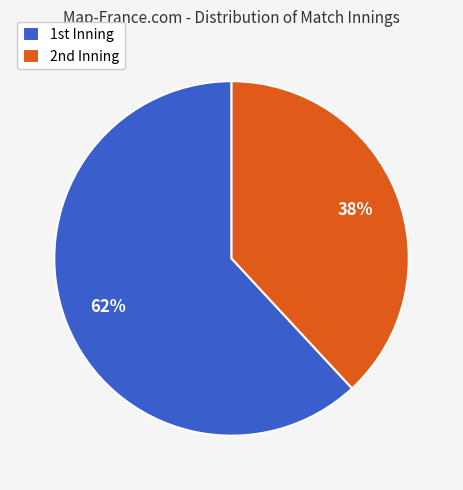

How many segments does this pie chart have?

2